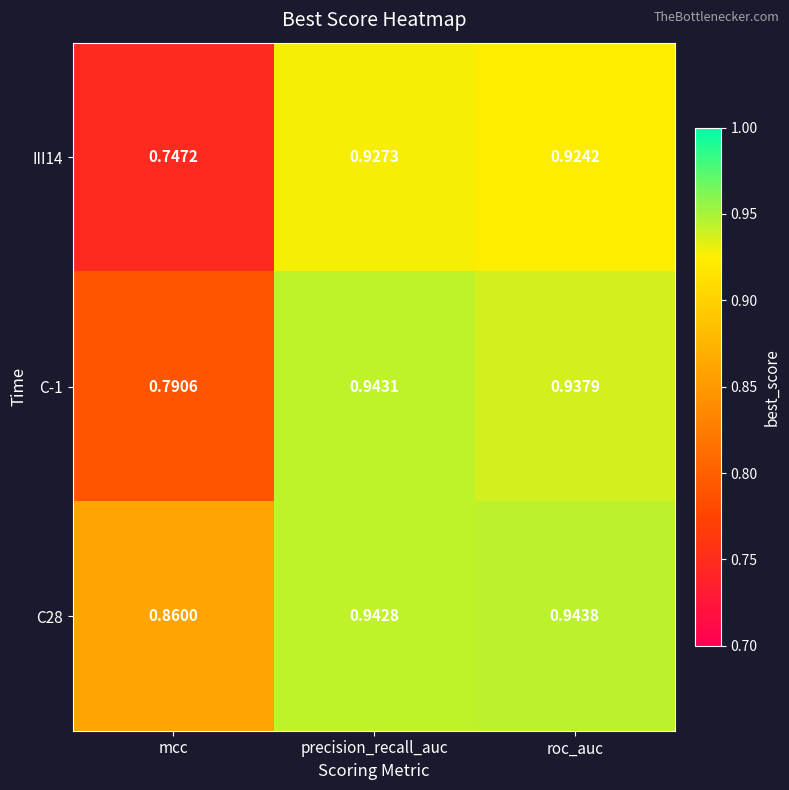

Which series has the largest range (max minus min)?

III14